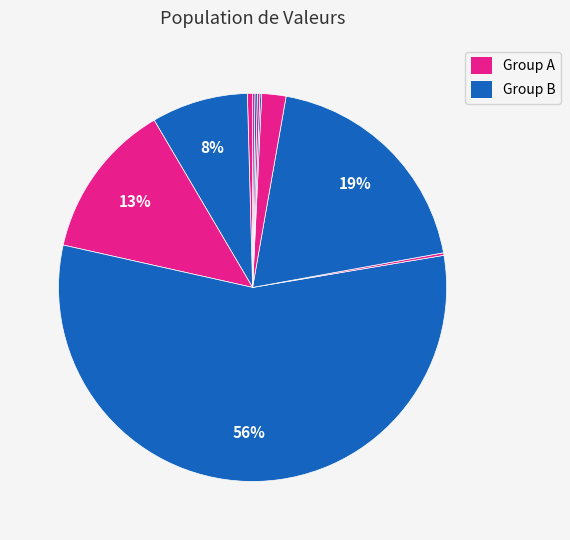

Which category has the smallest portion of the pie?

LVLAUD